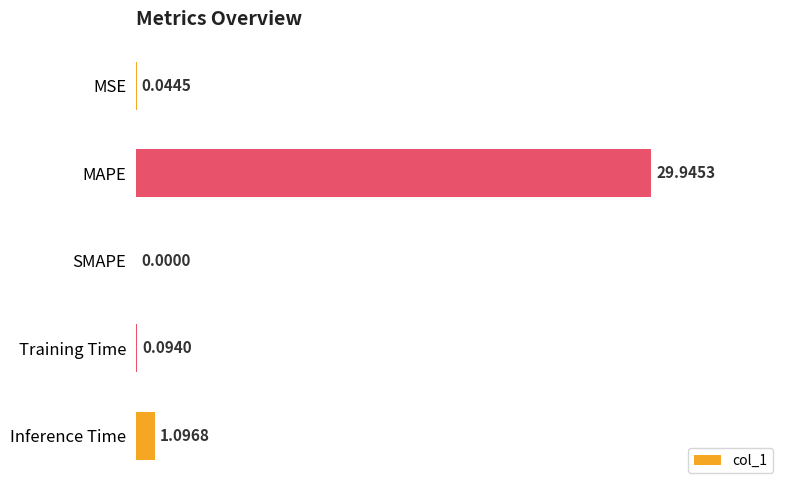

What is the sum of the values at Inference Time and MAPE?

31.0